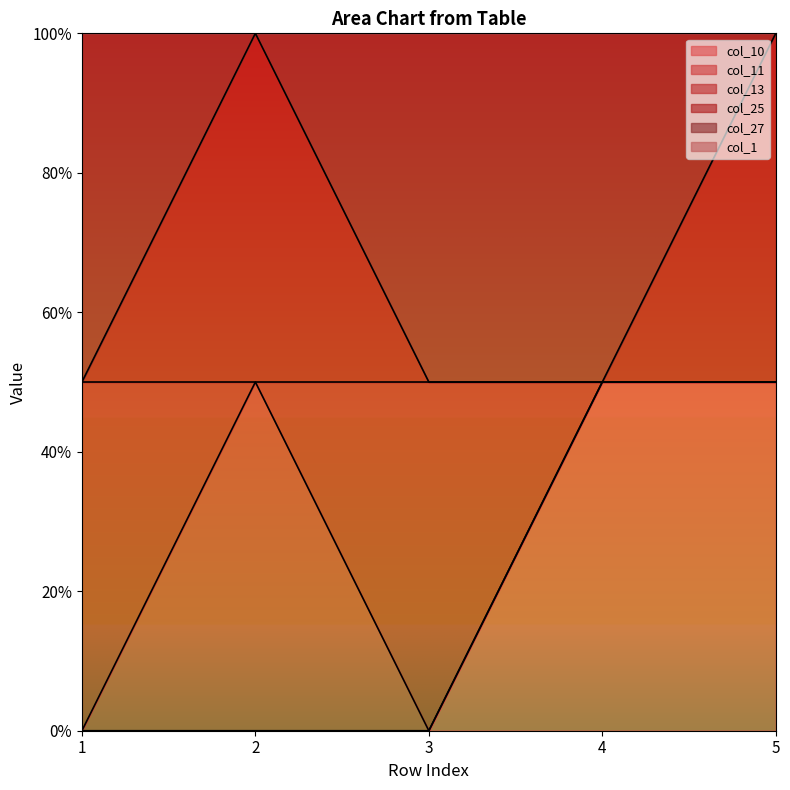

Between 2 and 4, which is larger?

4